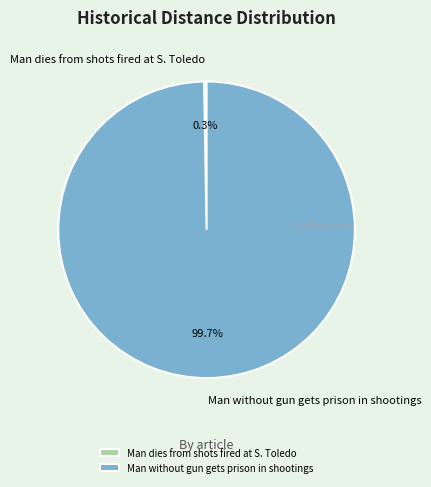

What is the largest slice in the pie chart?

Man without gun gets prison in shootings